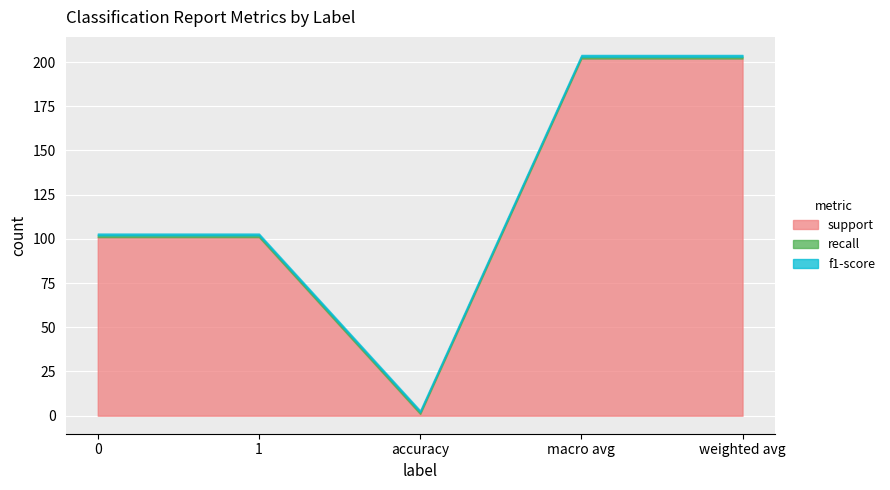

What is the average value of the f1-score series?

1